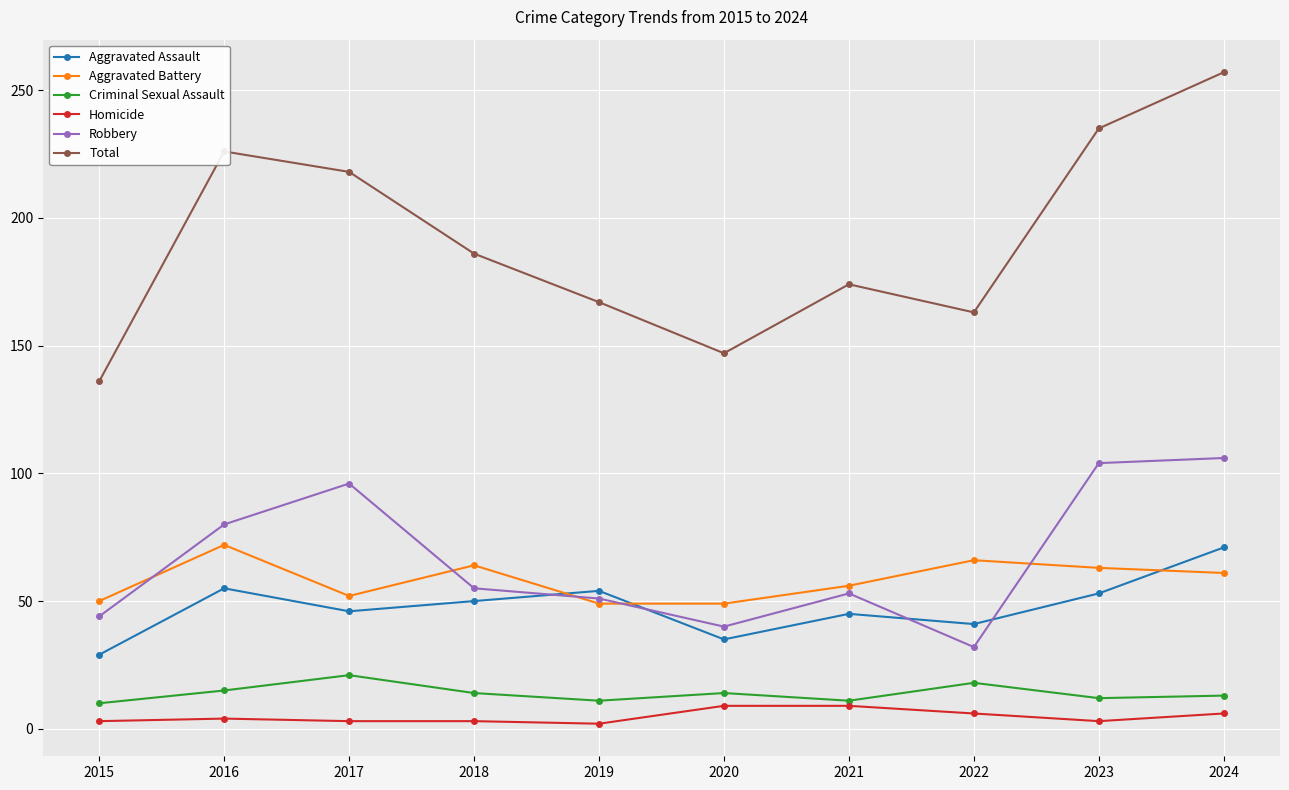

The Homicide series shows 3 at 2018. True or false?

True